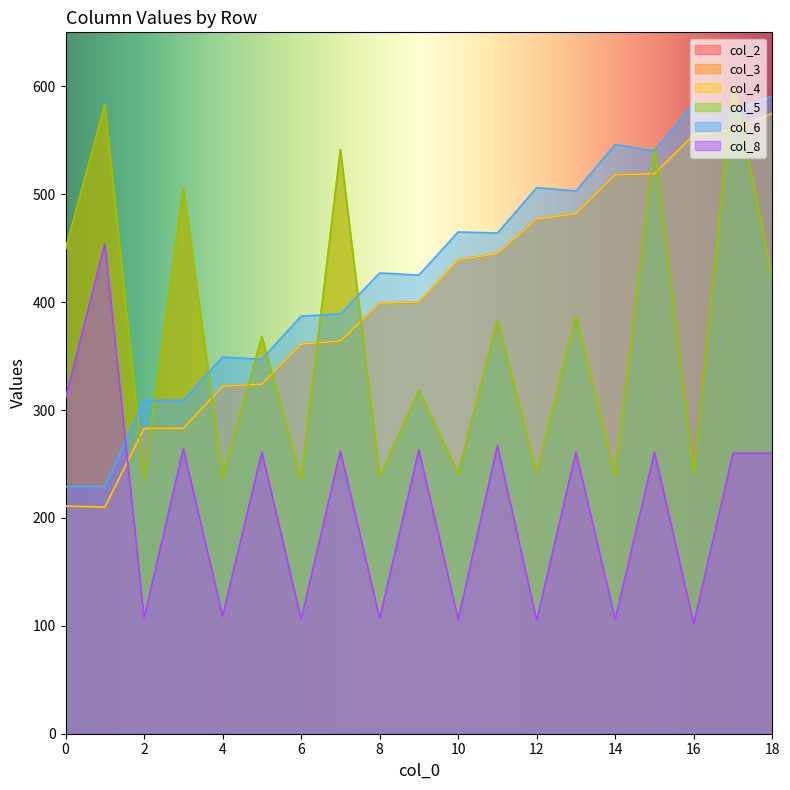

What is the smallest value displayed?

102